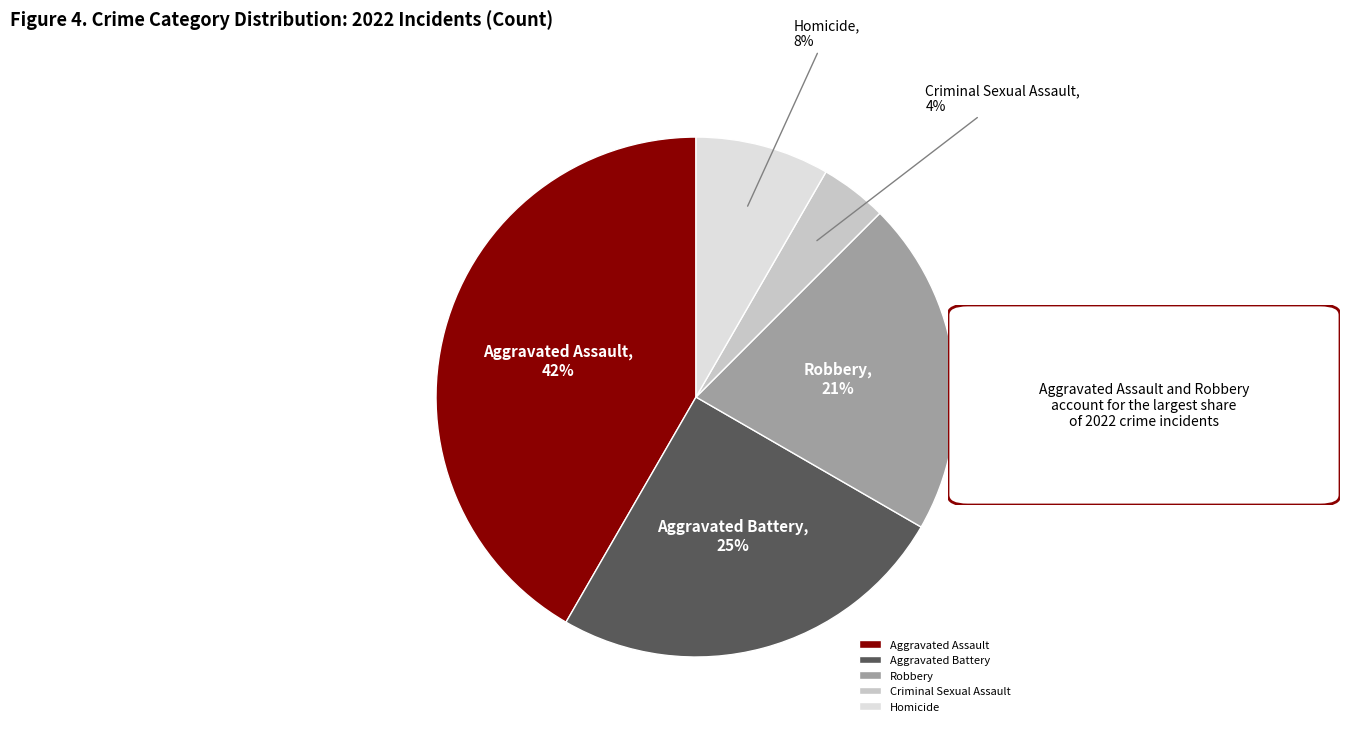

Which category has the smallest portion of the pie?

Criminal Sexual Assault